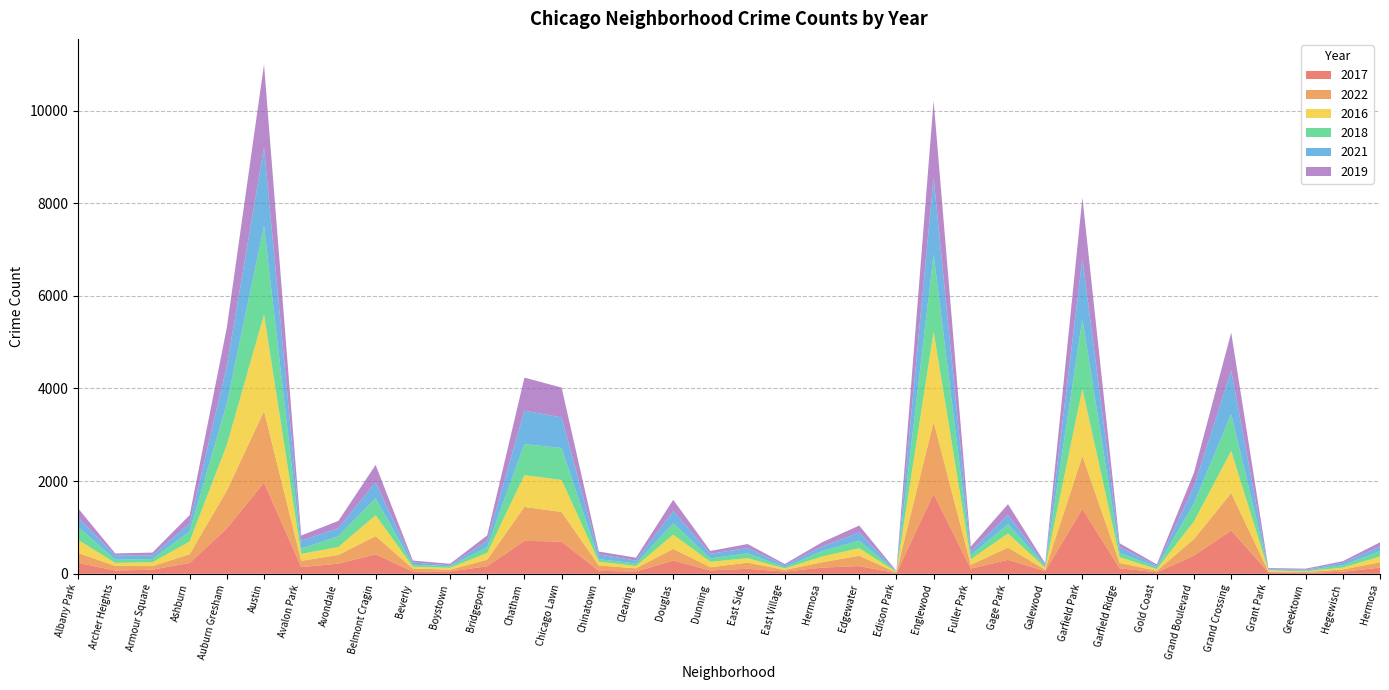

What is the total value across all series at Albany Park?

1415